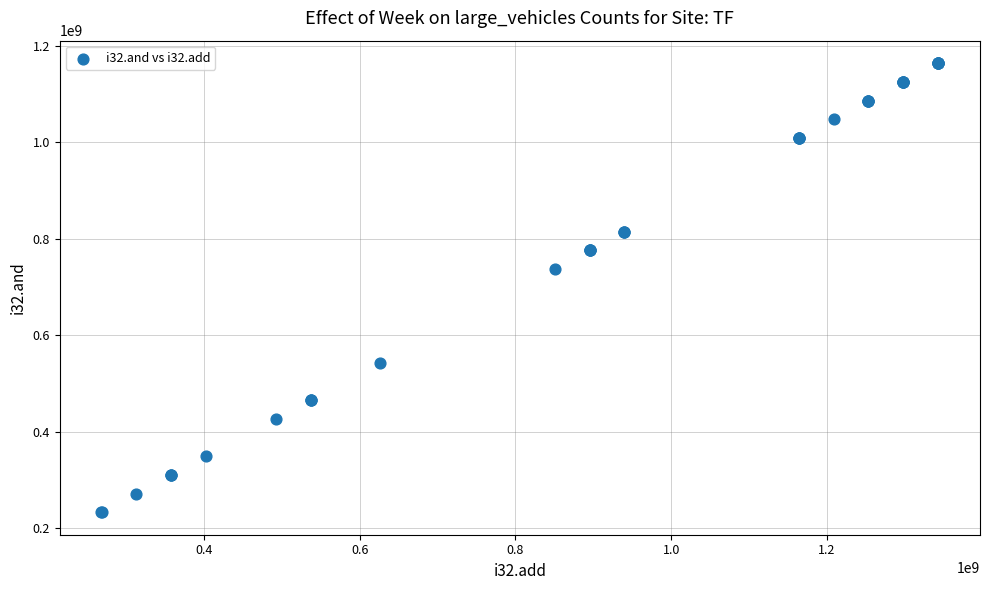

What Y value in the scatter plot is closest to 698364652?

737162350